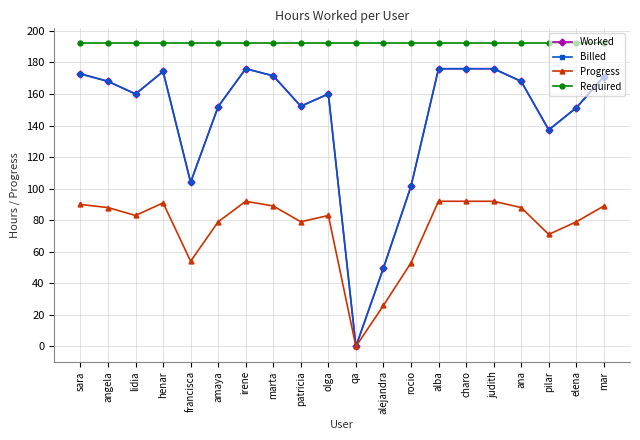

Does the chart have visible grid lines?

Yes